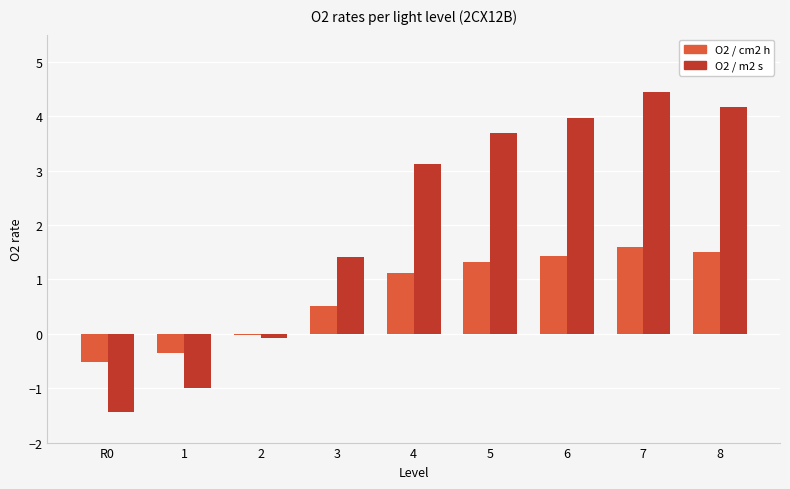

True or false: O2 / cm2 h has a value of 1.6 at 7.

True